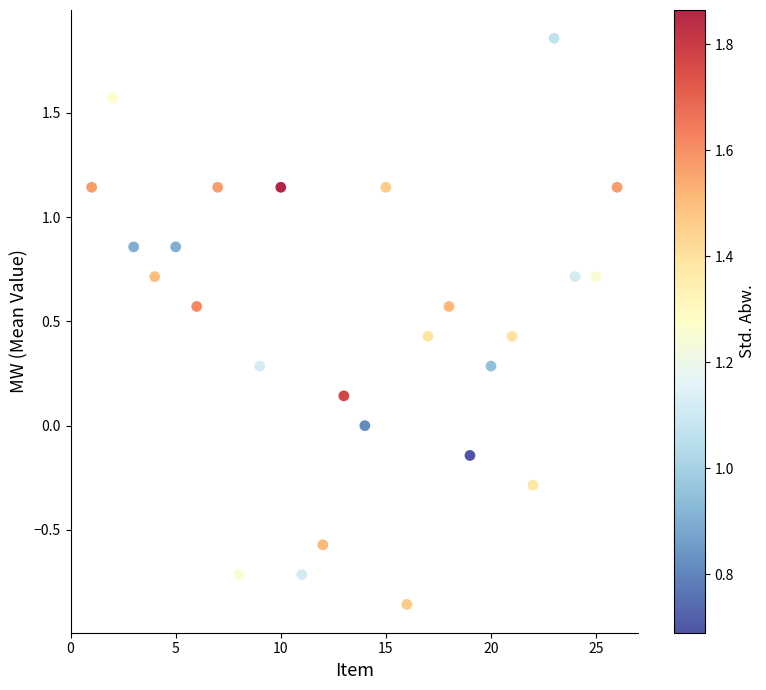

What is the range of Y values (max minus min)?

2.7